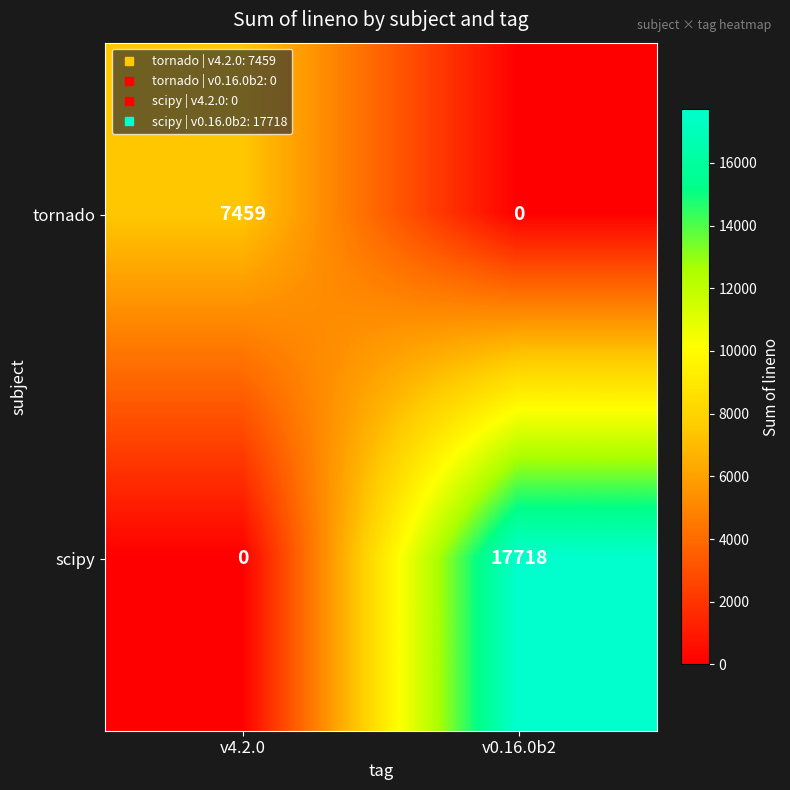

Which series changed the most between v4.2.0 and v0.16.0b2?

scipy